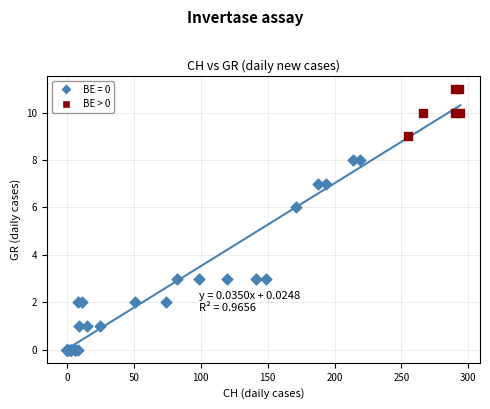

Which series reaches the minimum Y coordinate?

BE = 0